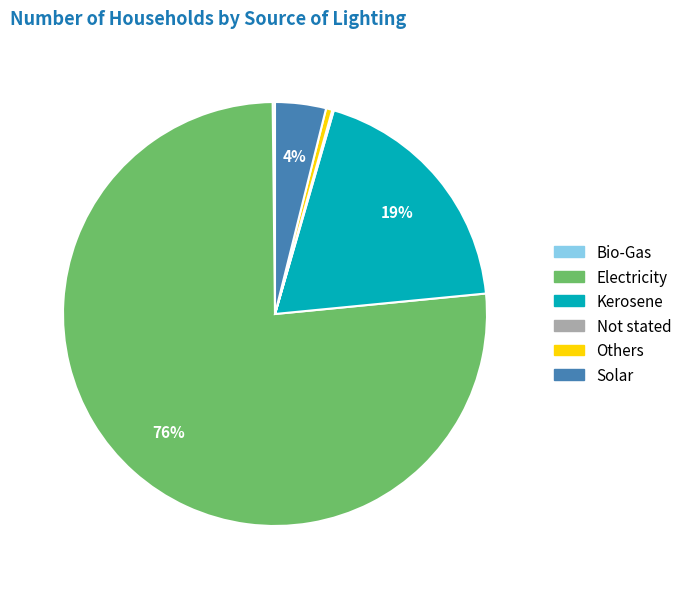

Which has a higher value, Others or Electricity?

Electricity